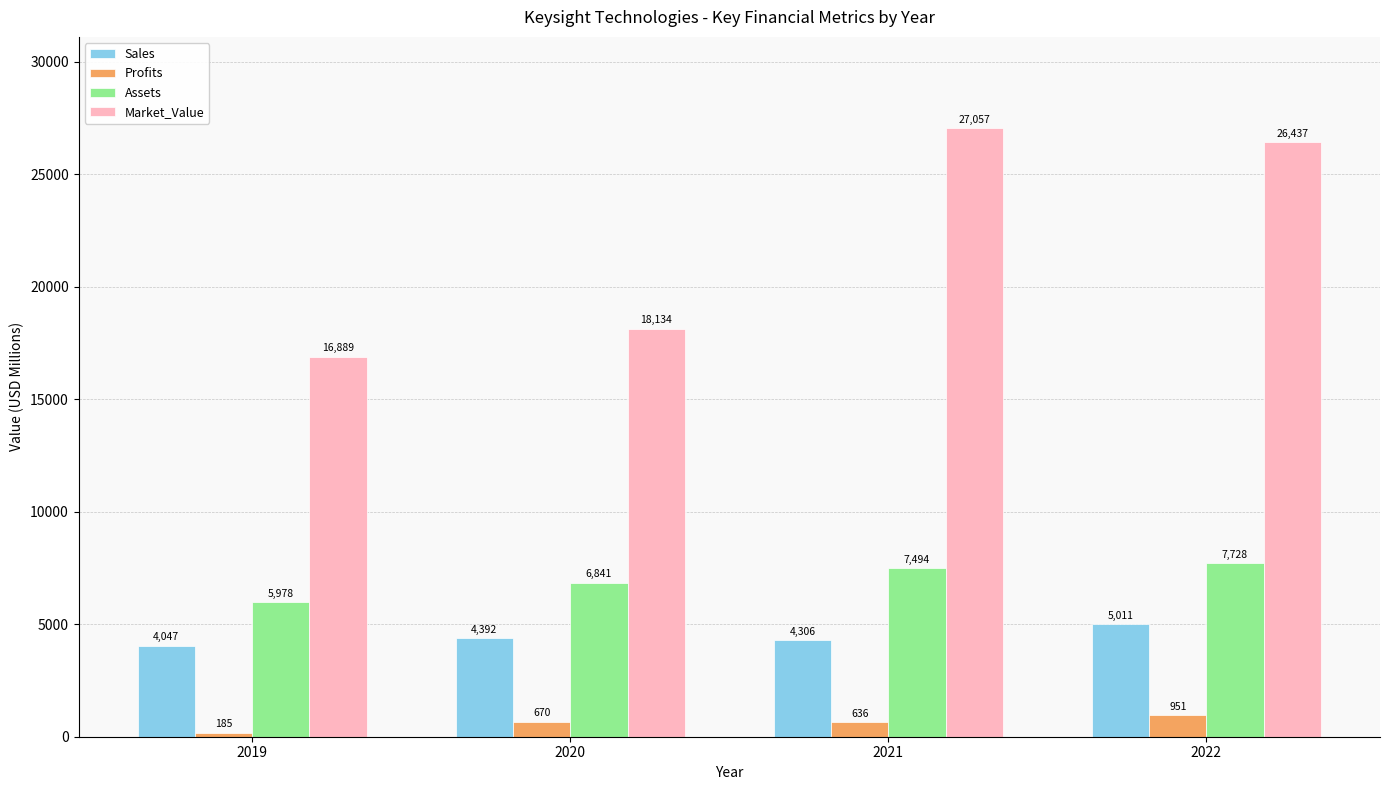

At which label is Assets closest to 6853?

2020